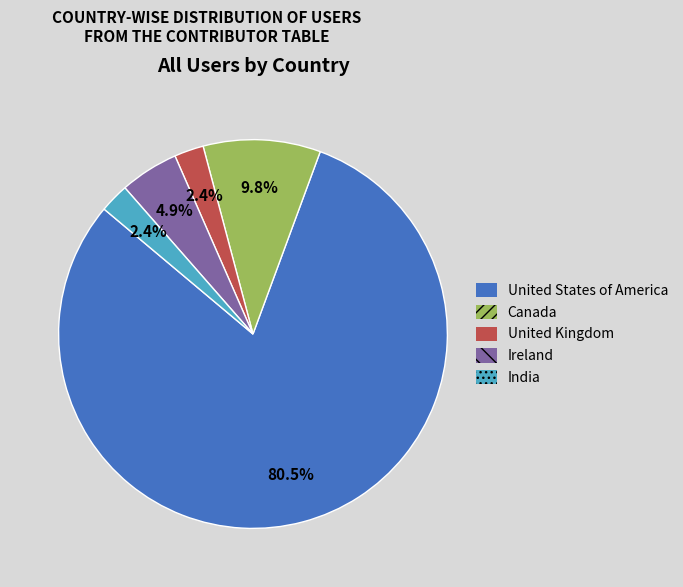

Is there a majority slice in this chart?

Yes